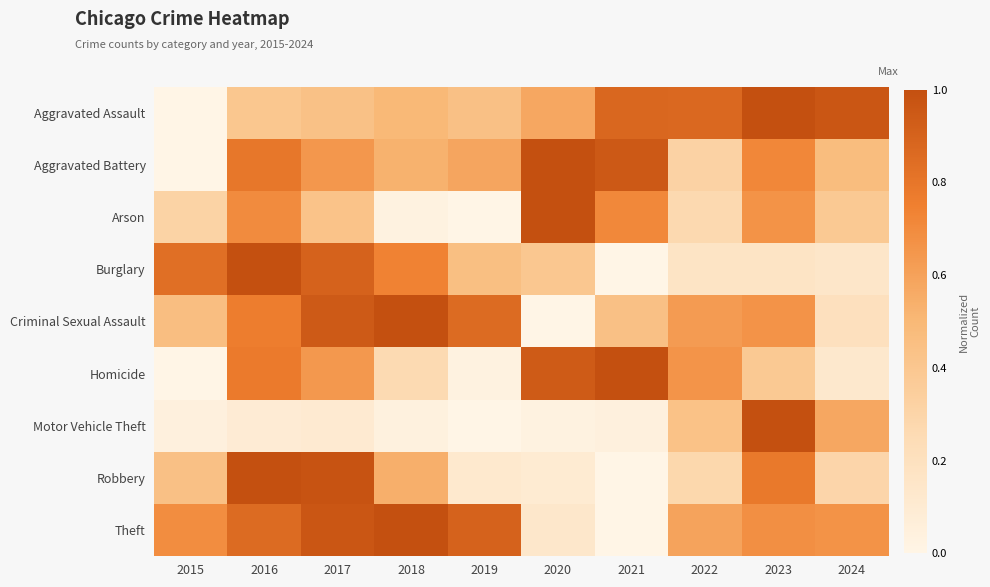

What is the maximum value shown in the chart?

1.0